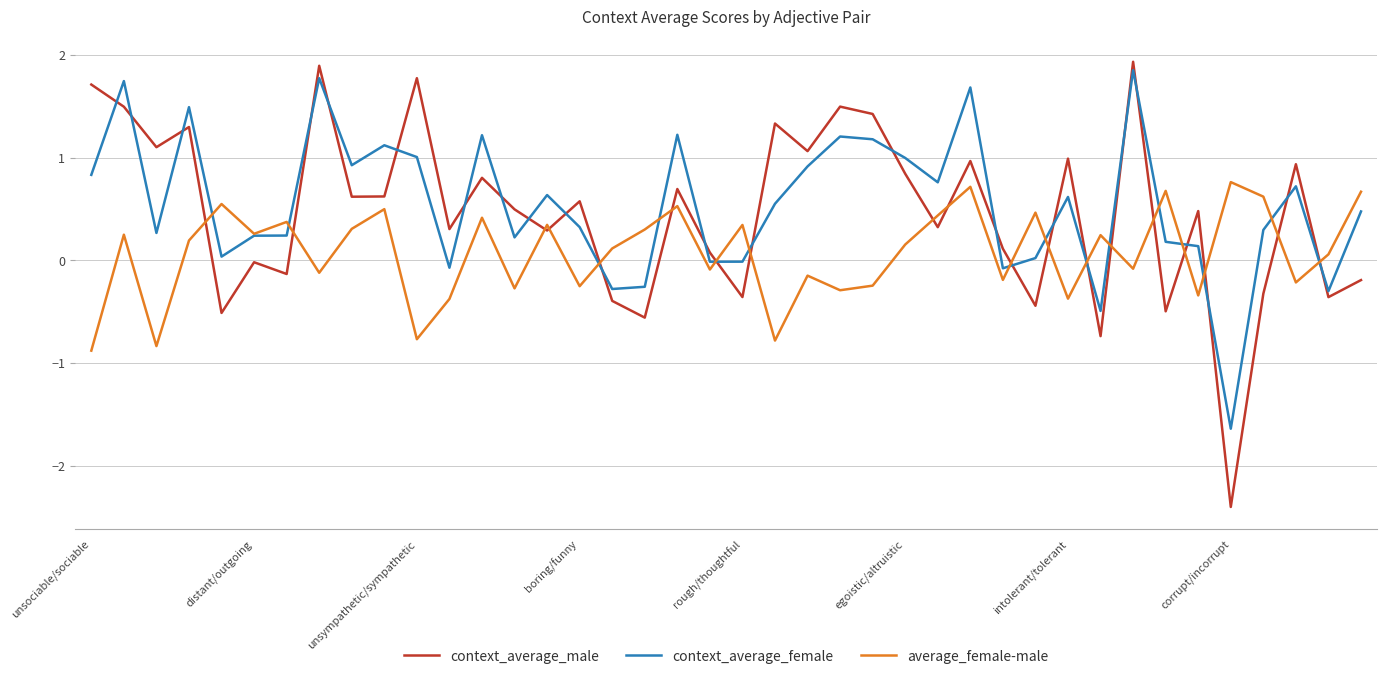

What is the minimum value for context_average_male?

-2.4